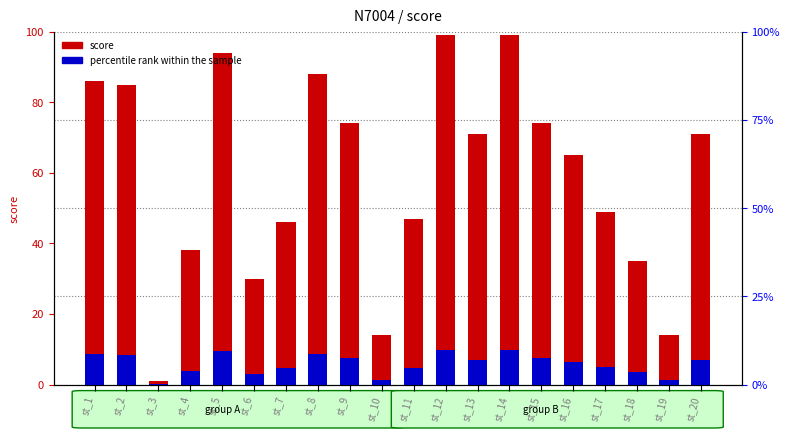

Is it true that score equals 88.0 at st_8?

True